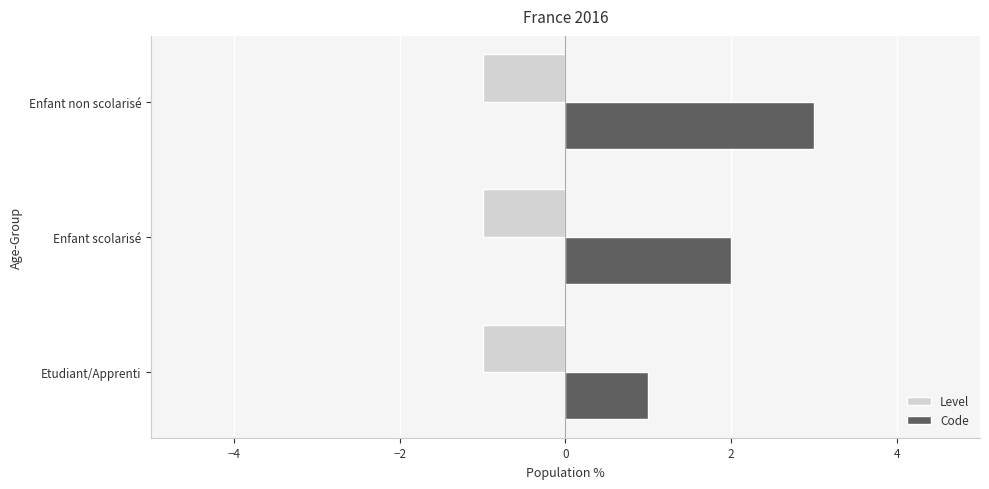

What is the difference between the highest and lowest values at Enfant scolarisé?

3